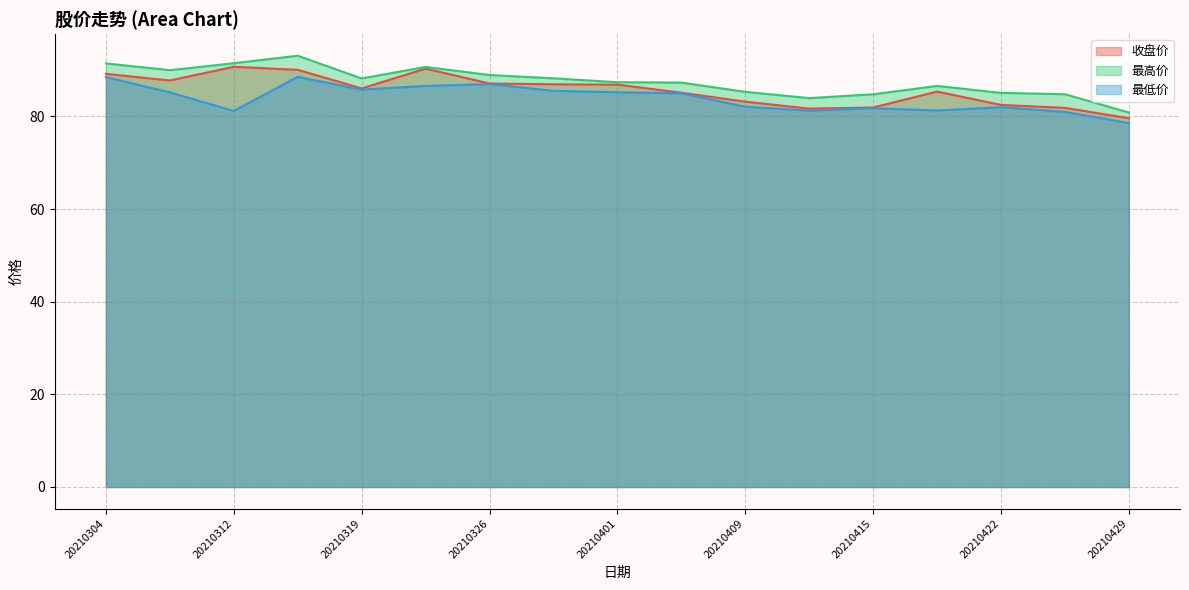

What are all the series names shown in the legend?

收盘价, 最高价, 最低价